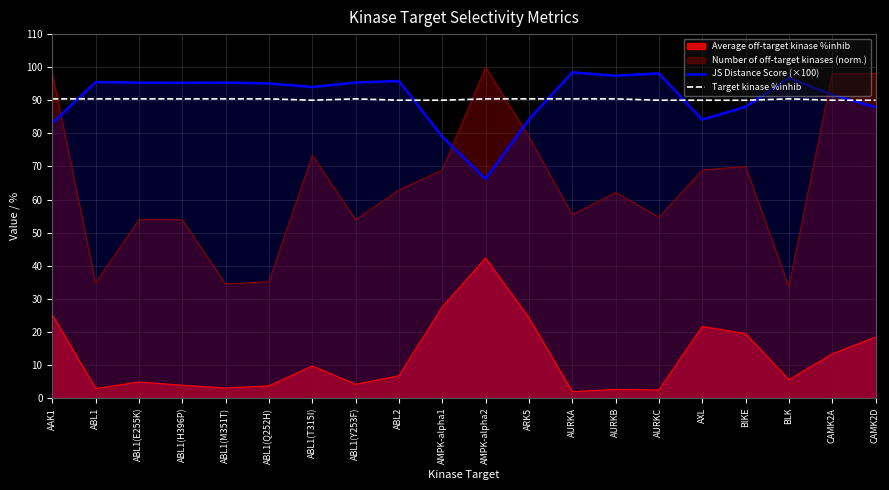

The Target kinase %inhib series shows 134.6 at ABL1(E255K). True or false?

False